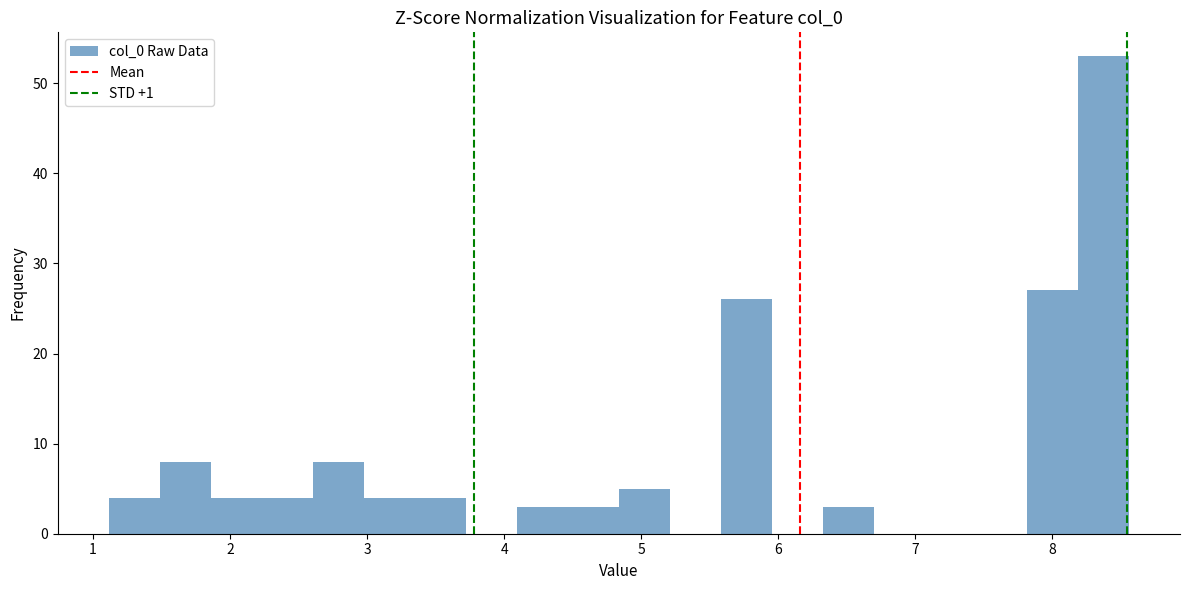

Around what value on the x-axis is the tallest bar? Give the approximate position of its centre, as read against the axis.

8.4